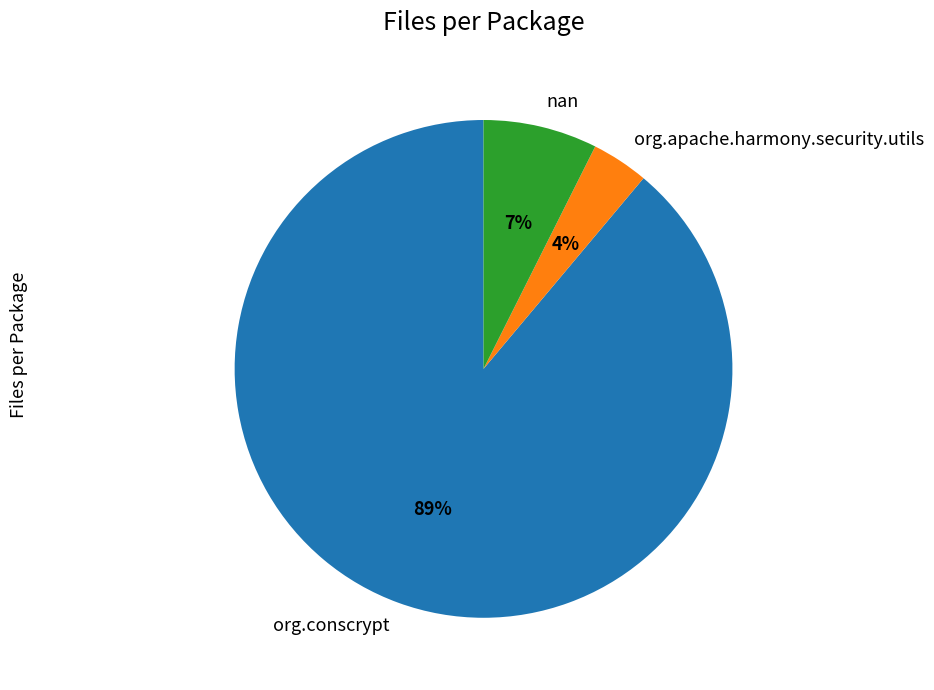

True or false: org.conscrypt accounts for 83% of the total.

False